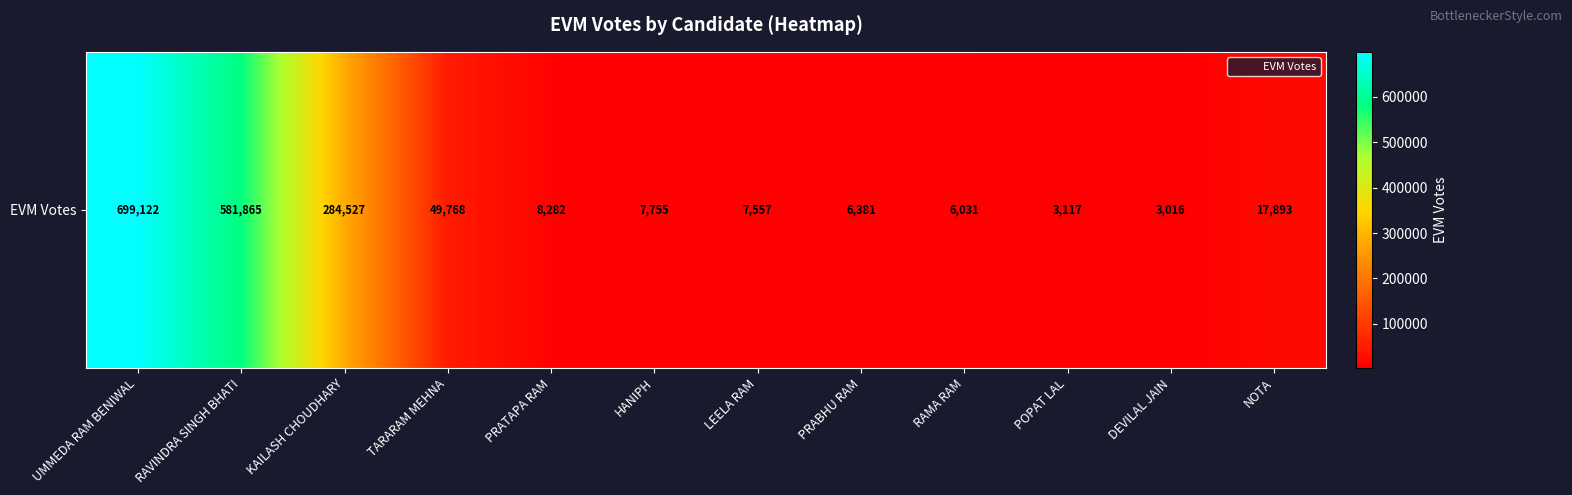

The value at KAILASH CHOUDHARY is 179242. True or false?

False